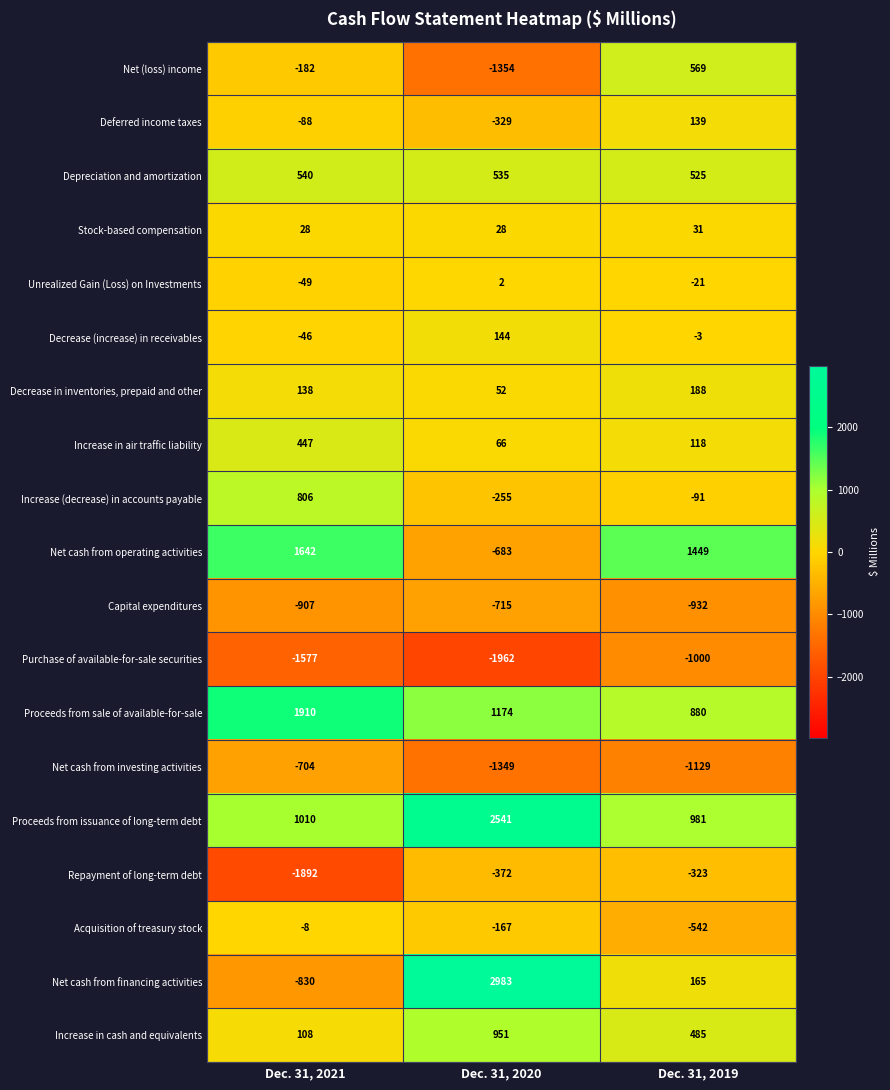

At which category is the sum across all series the highest?

Dec. 31, 2019